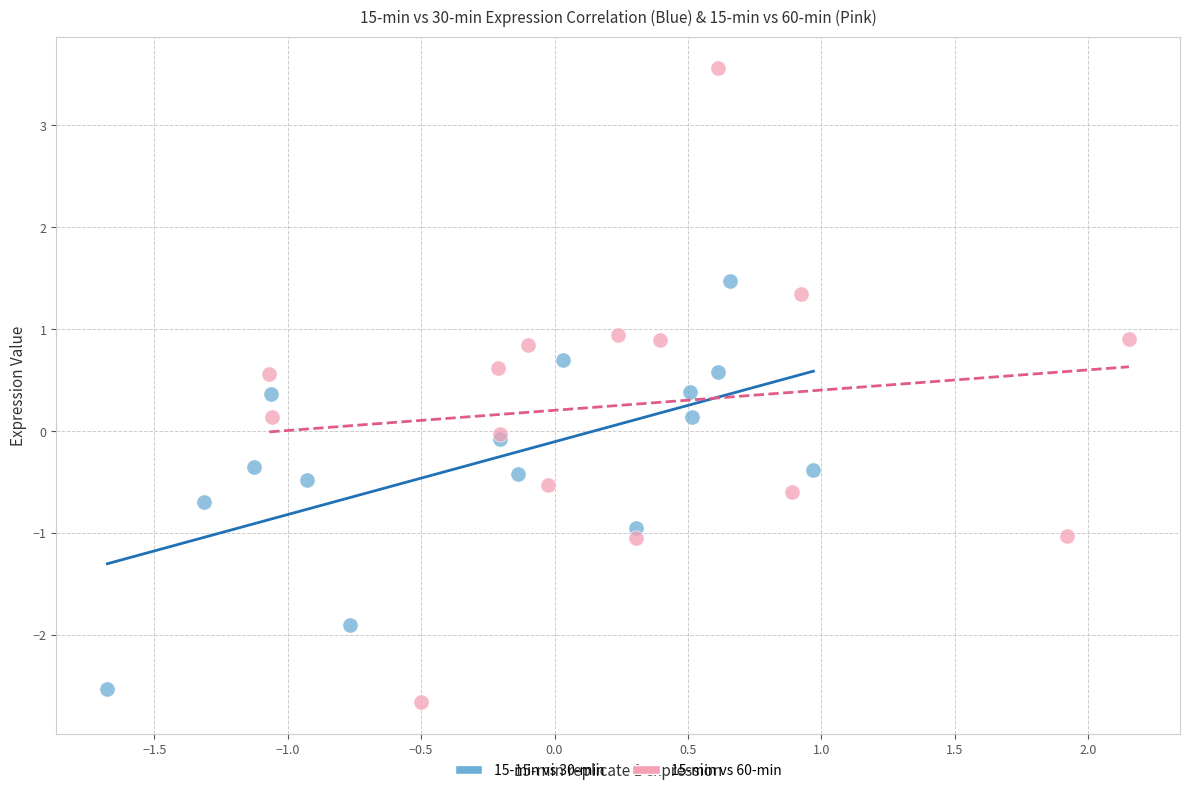

Which series contains the highest Y value?

15-min vs 60-min